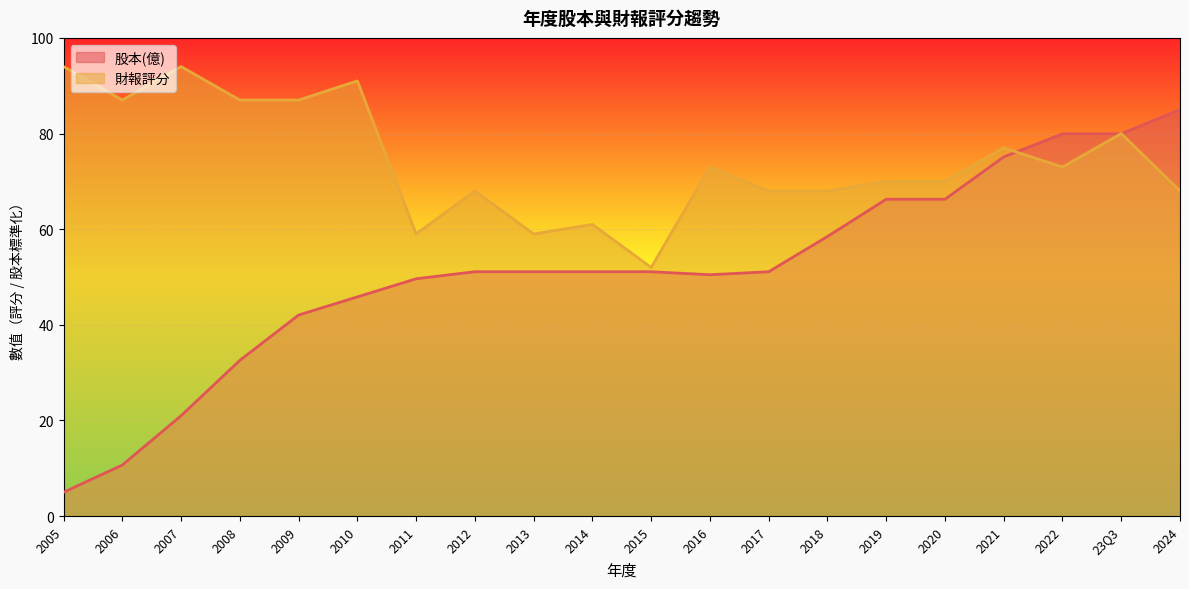

What are all the series names shown in the legend?

股本(億), 財報評分